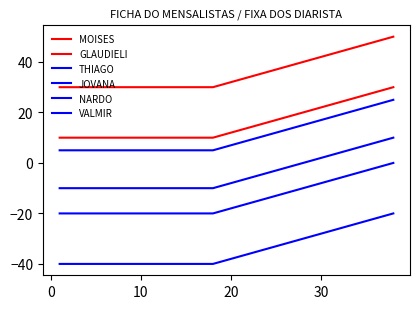

What is the difference between the second highest and second lowest values in the NARDO series?

19